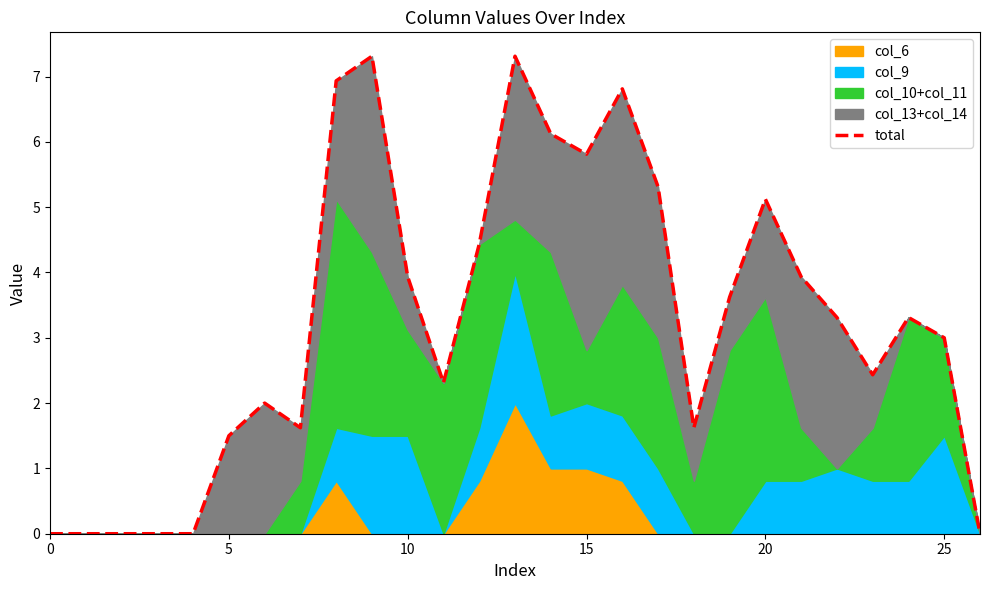

What is the approximate value at 18?

1.6